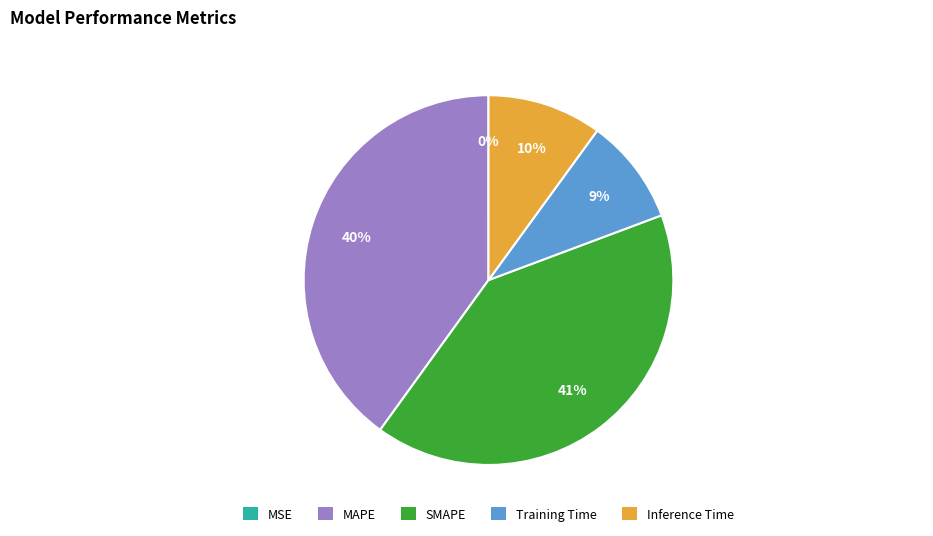

The Inference Time slice represents 10% of the pie. True or false?

True